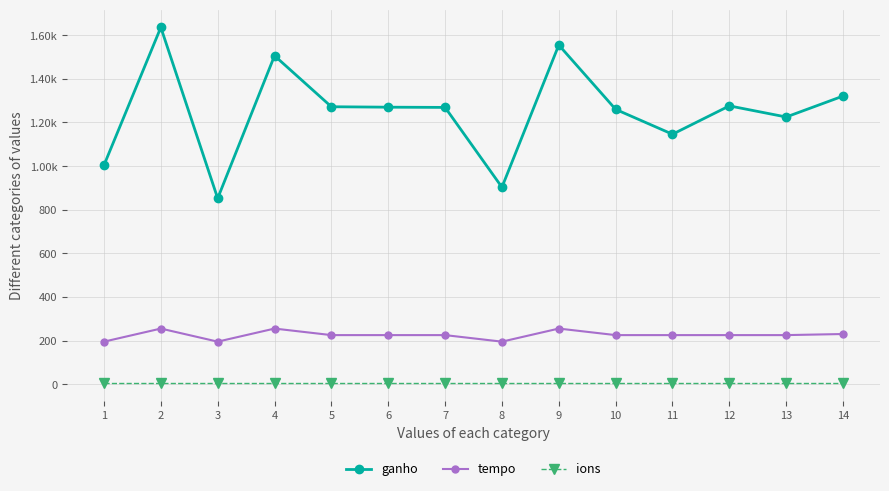

True or false: ions has a value of 4 at 3.

True